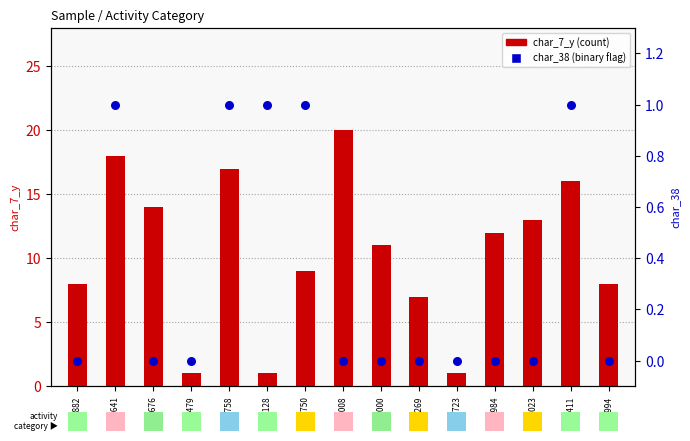

At how many categories does at least one series exceed 0?

15